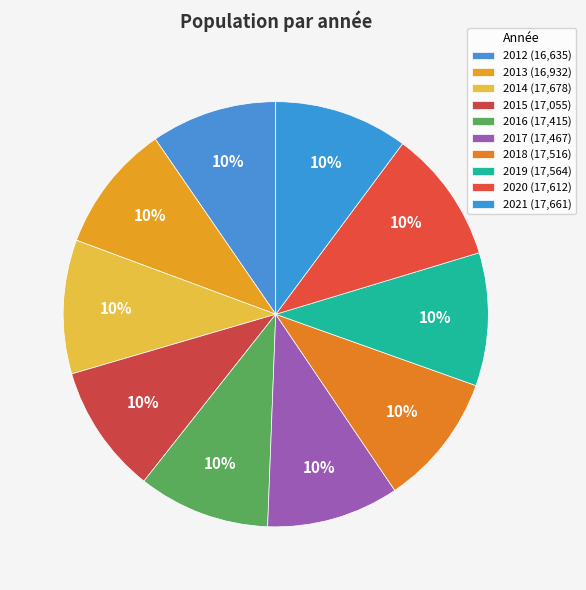

Which slice is the largest?

2014